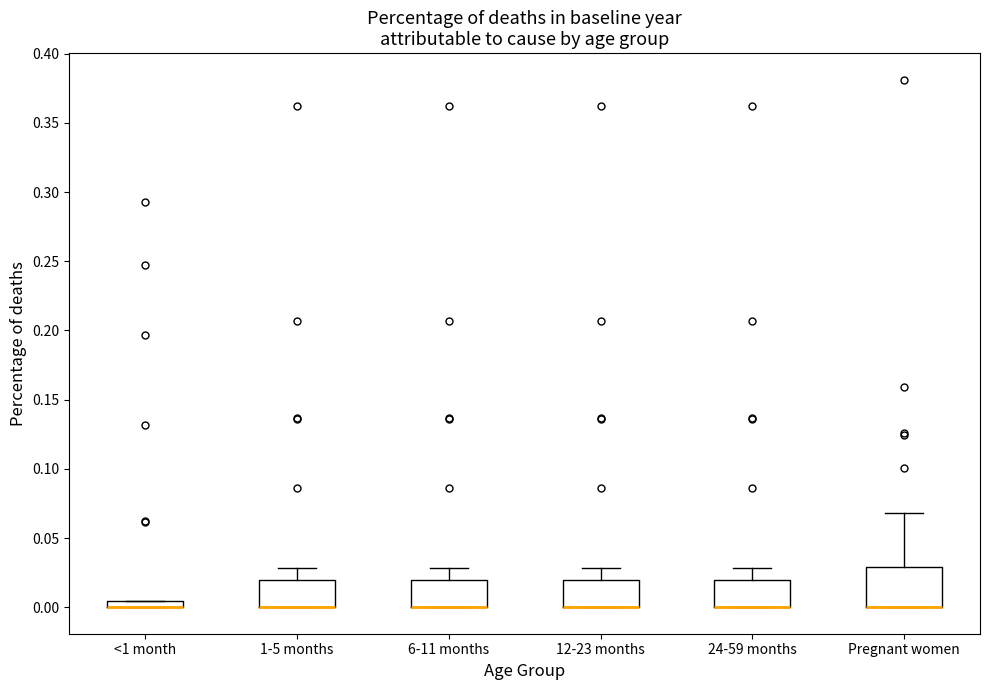

Where does the upper whisker of the box for 6-11 months end on the y-axis? The values are not printed on the chart, so give them approximately, as read against the axis.

0.030